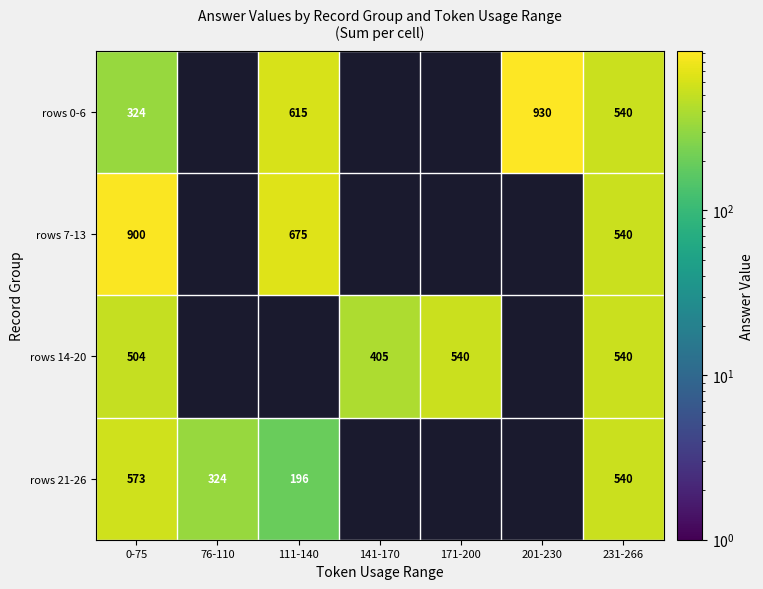

True or false: rows 21-26 has a value of 275 at 0-75.

False